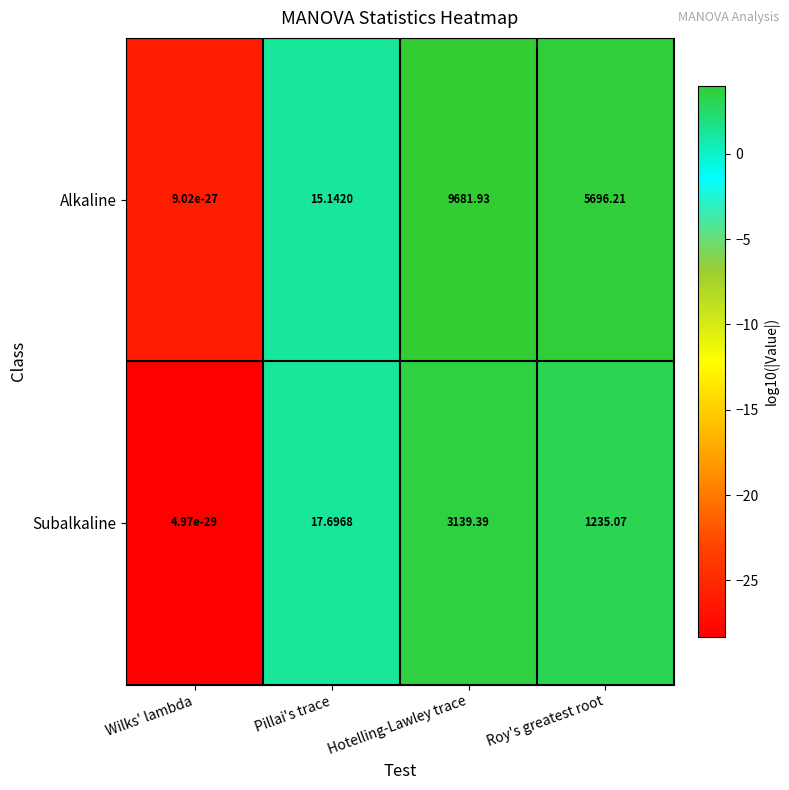

What is the spread (max minus min) of values at Hotelling-Lawley trace?

6542.5